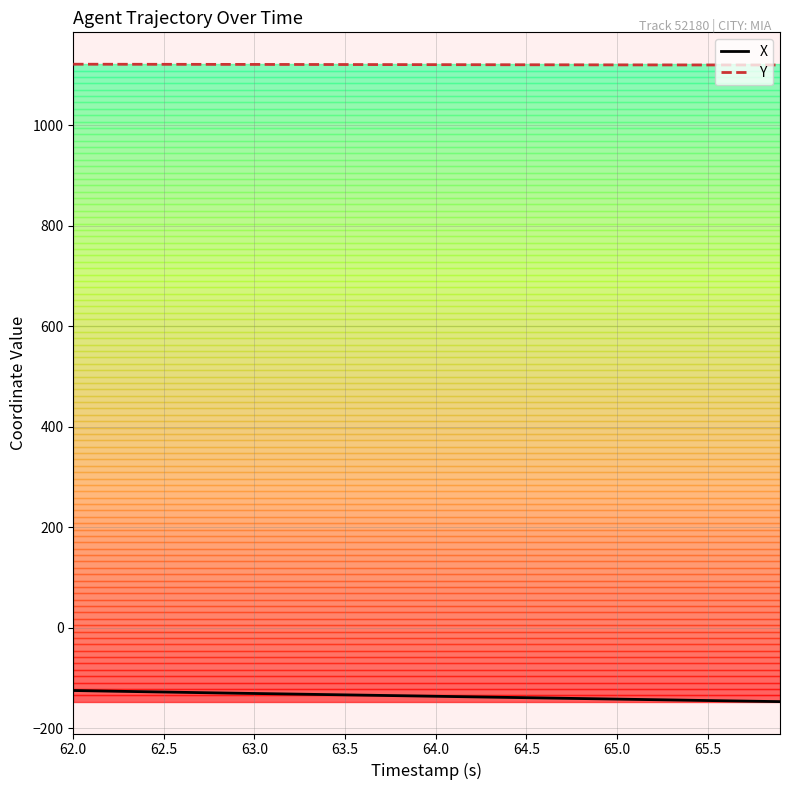

True or false: Y and X intersect in this chart.

False